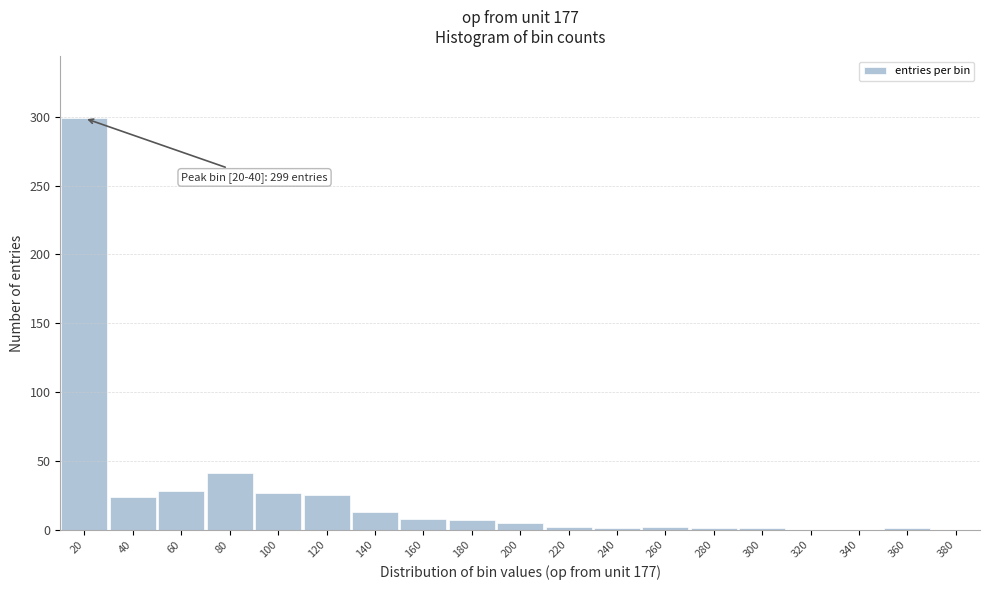

What is the change in value from 60 to 80?

+13